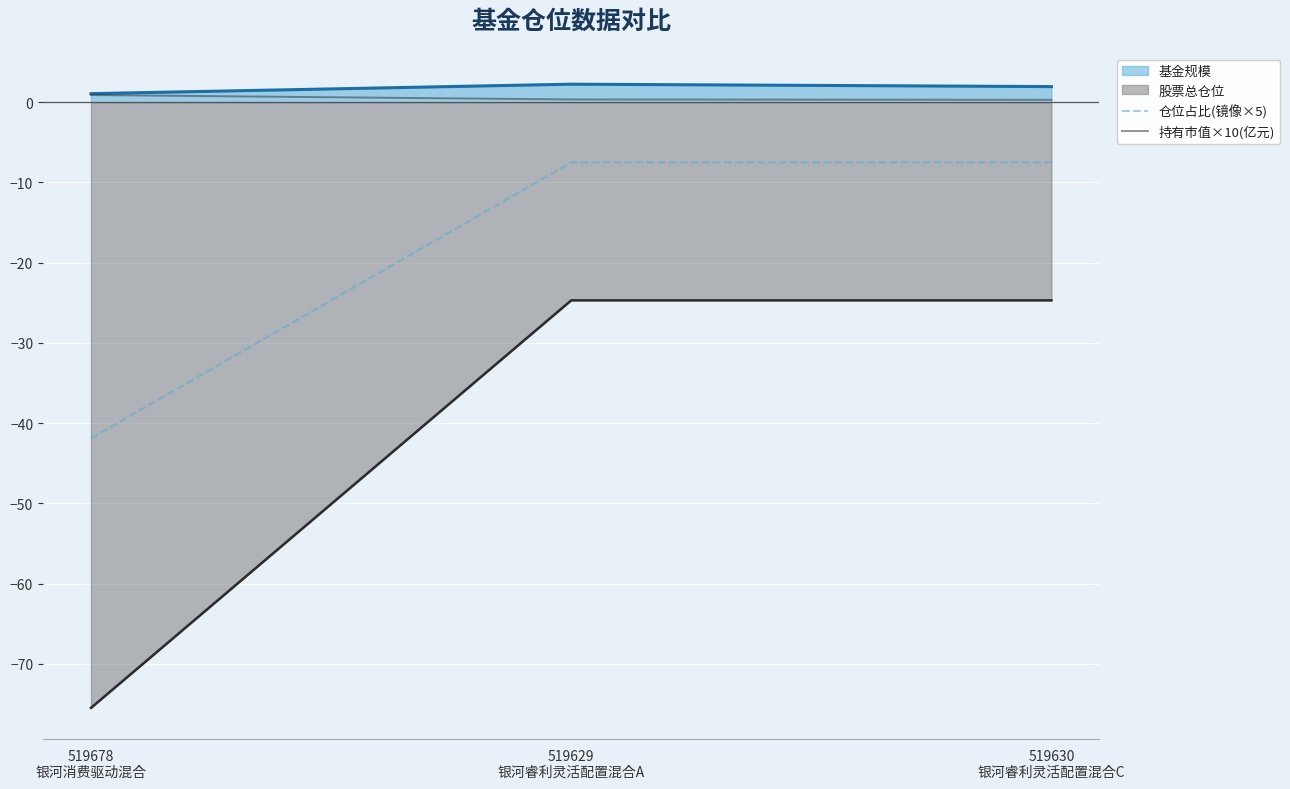

How many lines are shown in the chart?

4